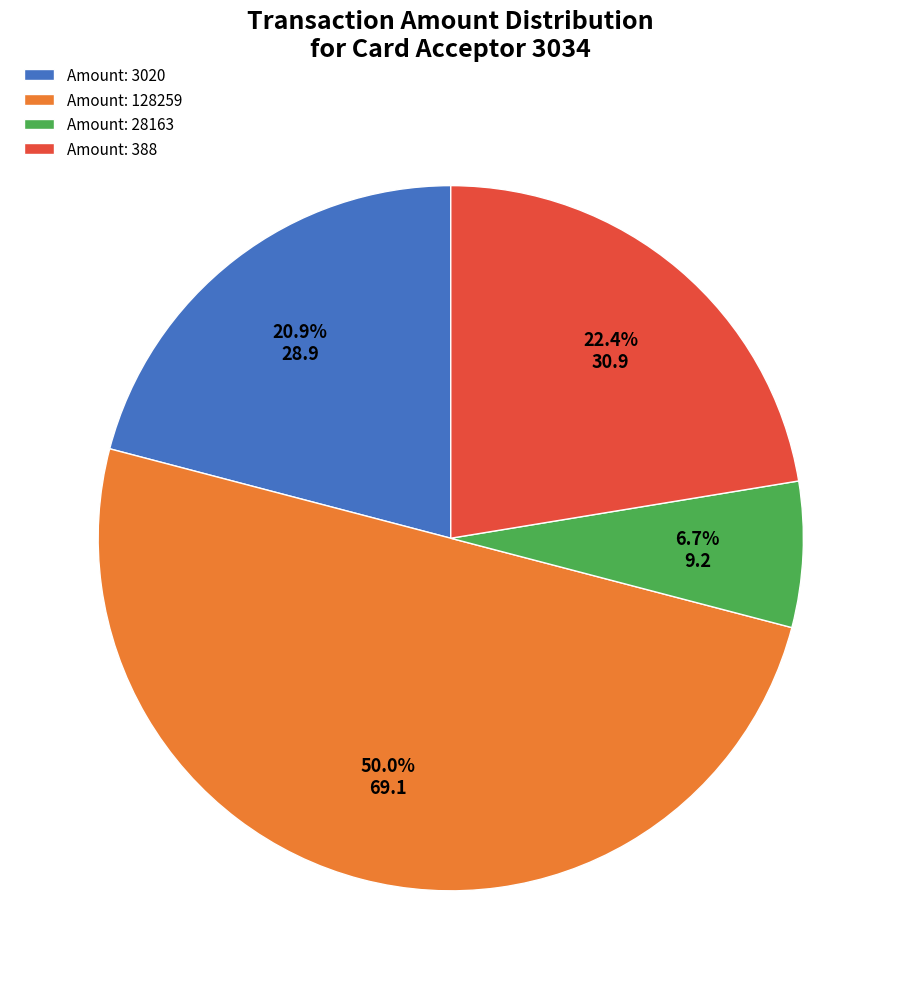

Approximately how many times larger is the value at Amount: 28163 compared to Amount: 388?

0.3